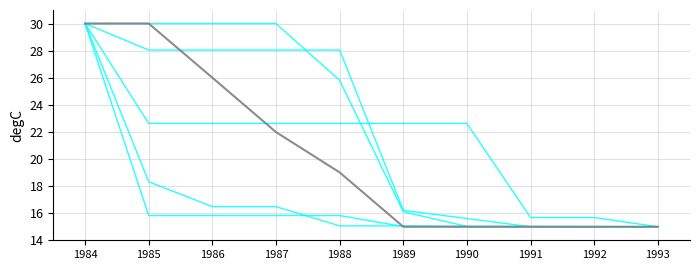

How many lines are shown in the chart?

6